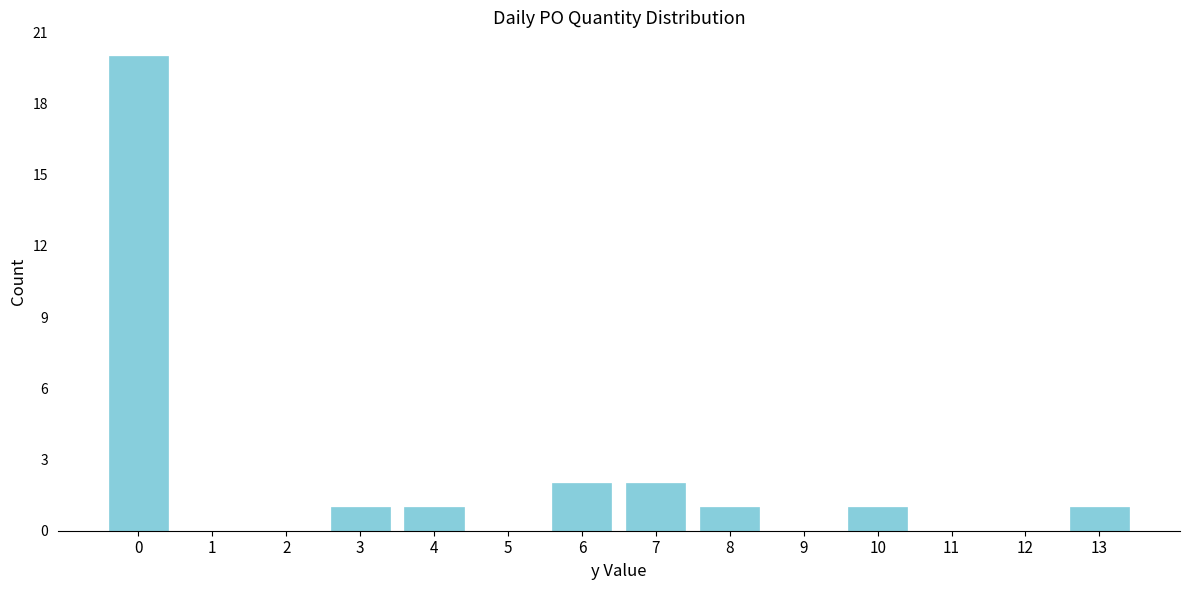

Reading left to right, what are all the values shown in this chart?

0=20	1=0	2=0	3=1	4=1	5=0	6=2	7=2	8=1	9=0	10=1	11=0	12=0	13=1